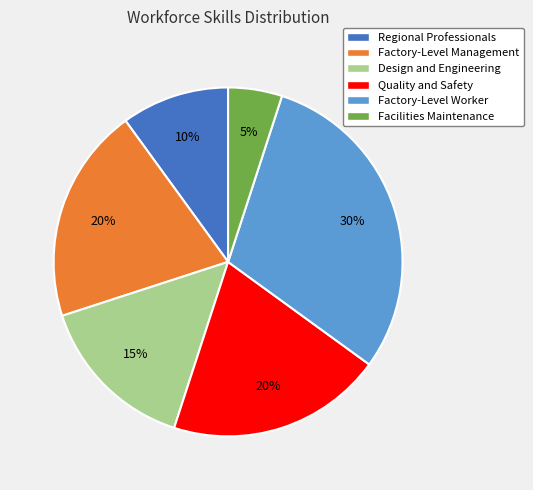

Count the number of slices in the pie.

6